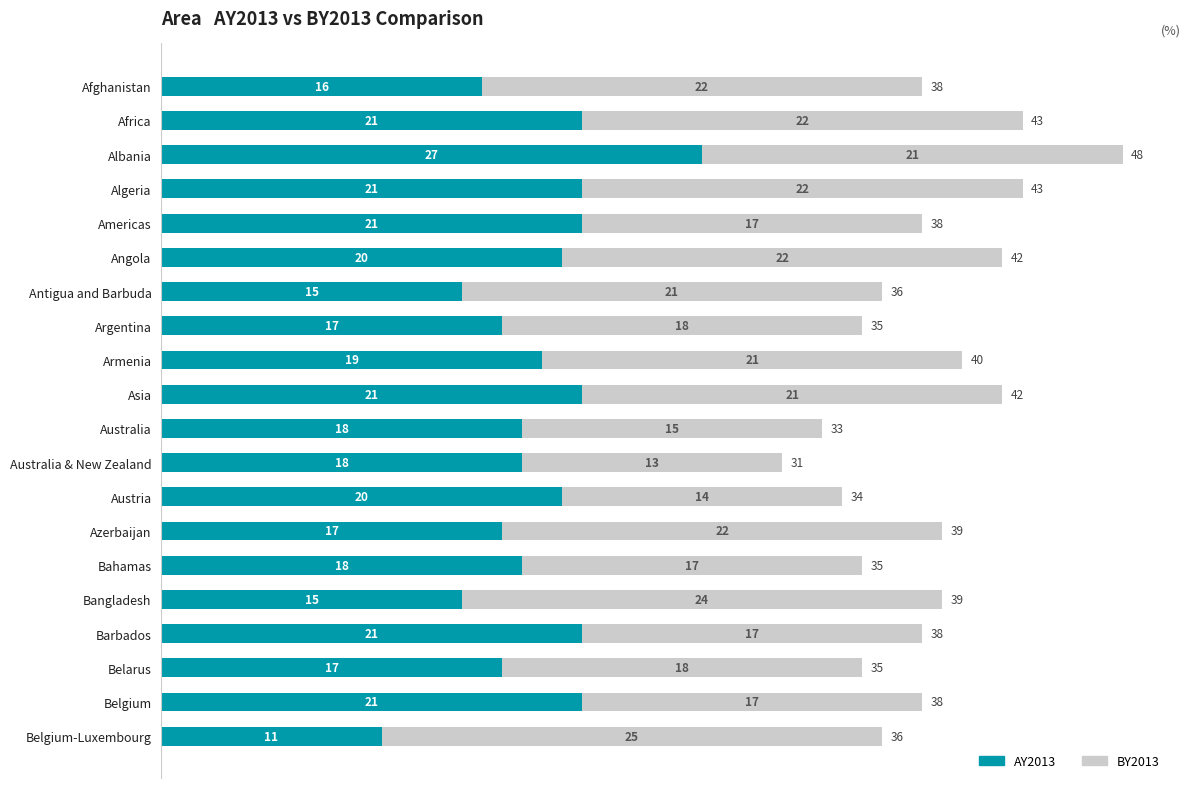

What is the difference between the second highest and second lowest values in the AY2013 series?

6